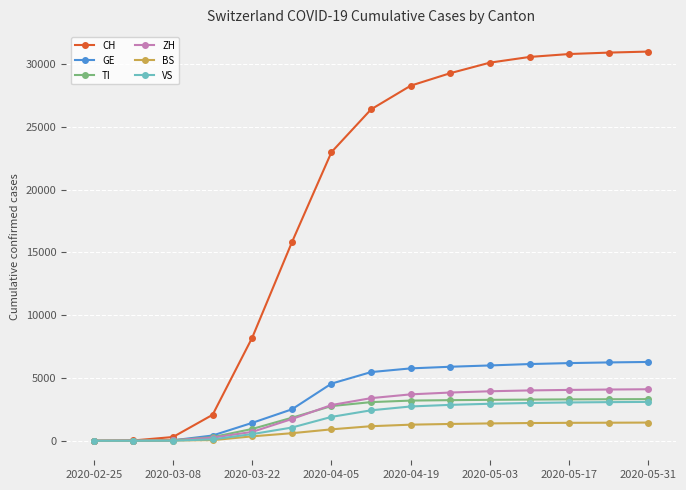

What is the value of the TI point at the 13th from the left?

3299